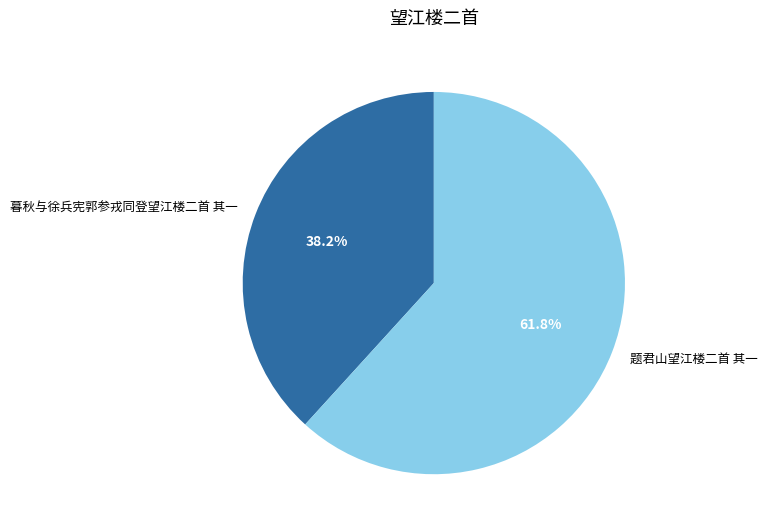

To the nearest percent, what is the average slice percentage?

50%